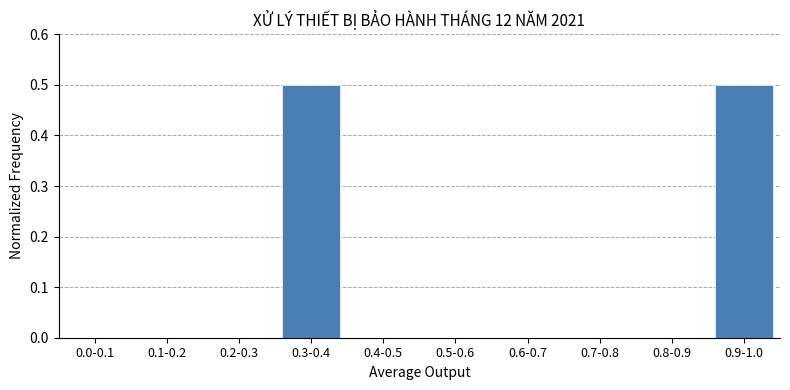

Reading left to right, transcribe all the data shown in this chart.

0.0-0.1=0.0	0.1-0.2=0.0	0.2-0.3=0.0	0.3-0.4=0.5	0.4-0.5=0.0	0.5-0.6=0.0	0.6-0.7=0.0	0.7-0.8=0.0	0.8-0.9=0.0	0.9-1.0=0.5